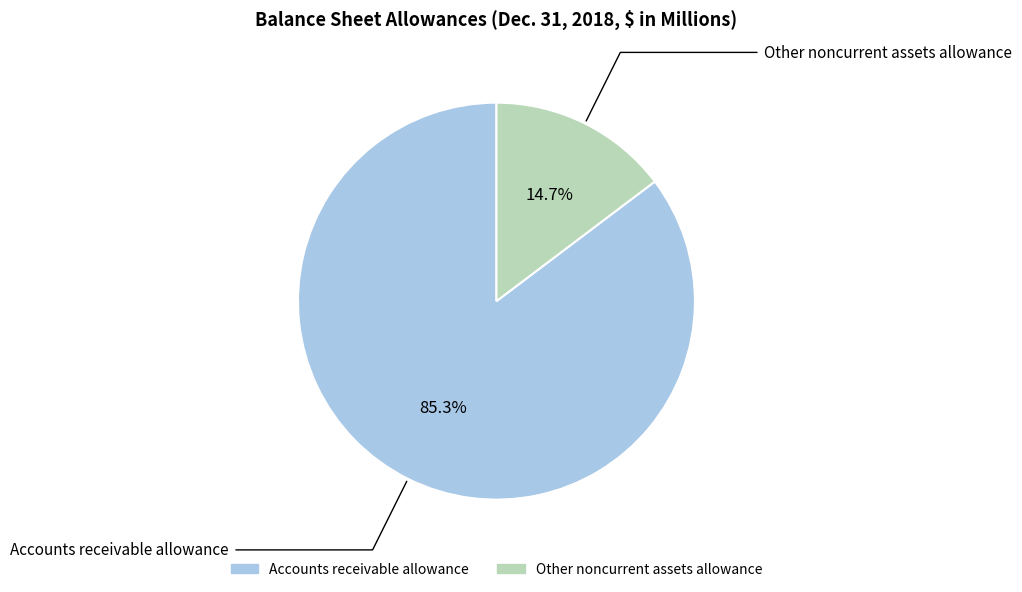

What portion of the pie excludes Other noncurrent assets allowance?

85.3%